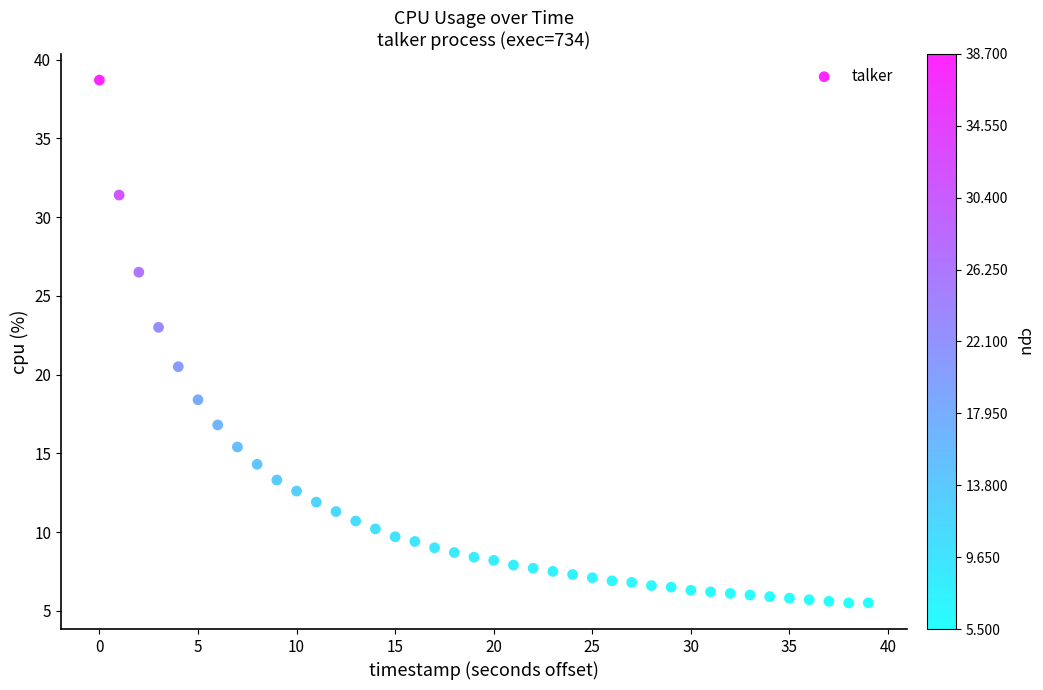

What Y value in the scatter plot is closest to 22?

23.0